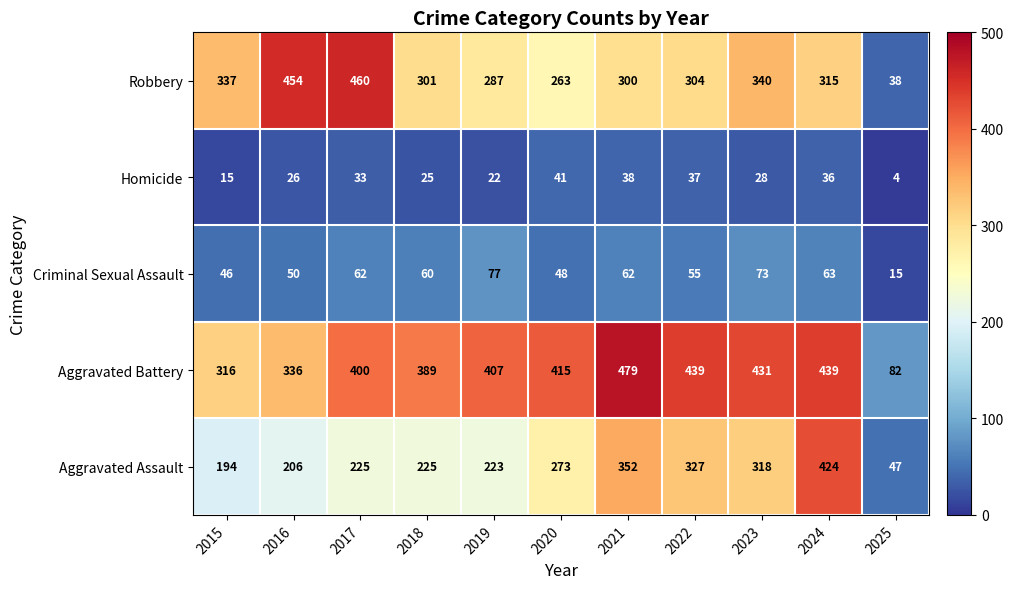

True or false: Homicide has a value of 61 at 2024.

False